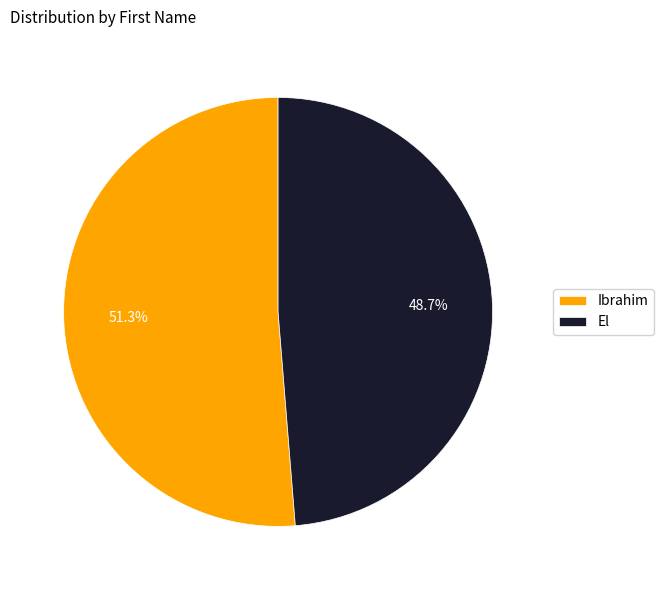

Is El the majority of the pie?

No